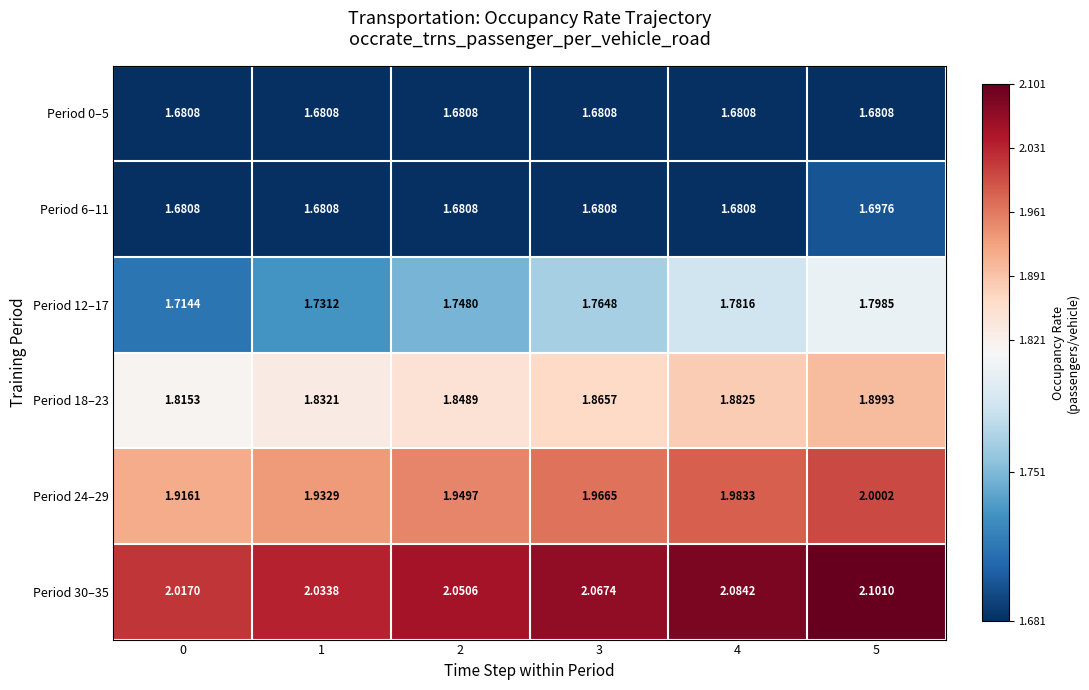

What is the smallest value displayed?

1.7